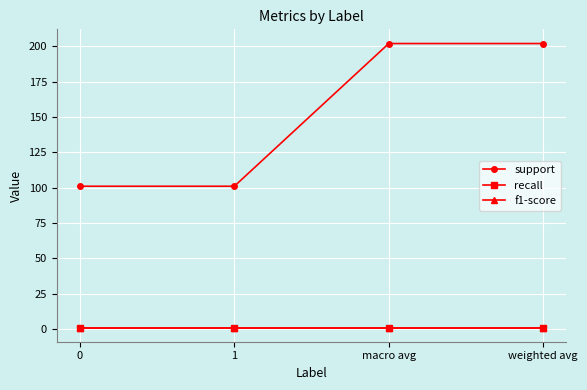

At which category is the sum across all series the highest?

macro avg